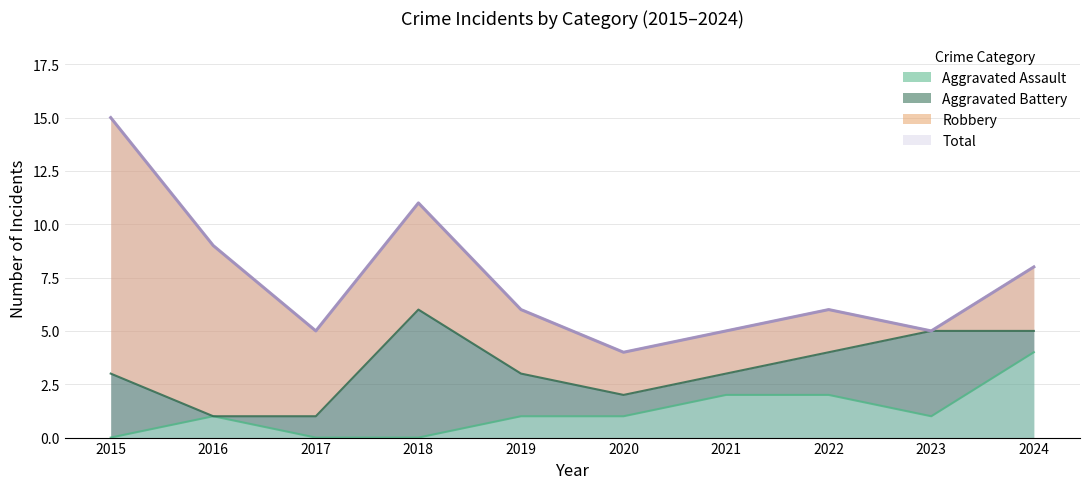

At how many categories does at least one series exceed 11?

1